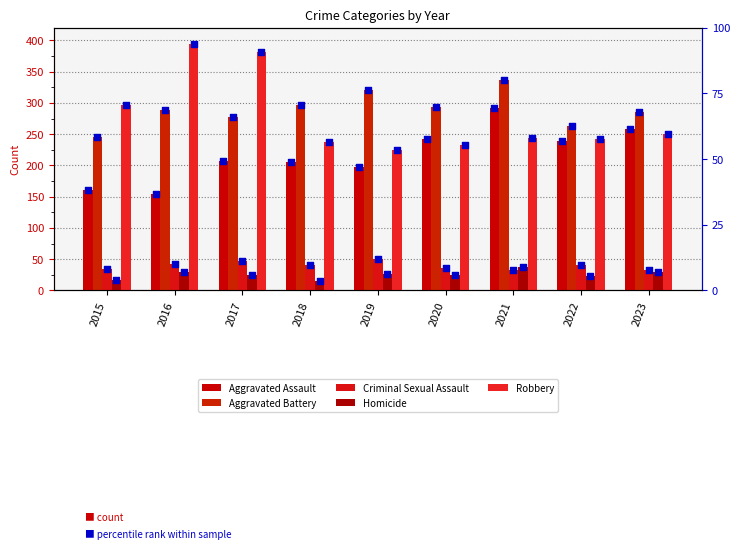

Which series reaches the minimum Y coordinate?

Homicide